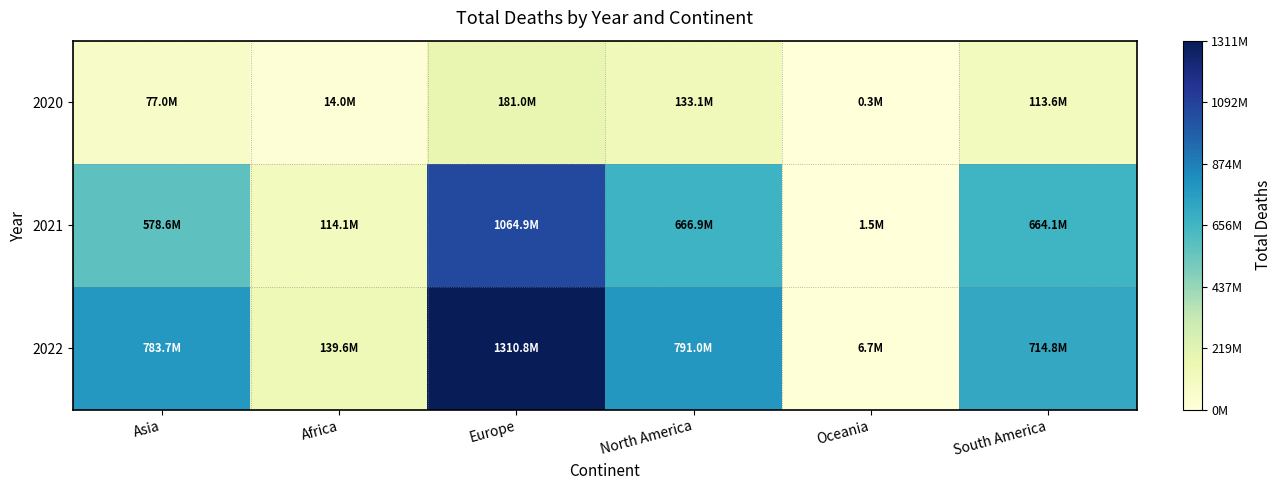

What is the spread (max minus min) of values at North America?

657928222